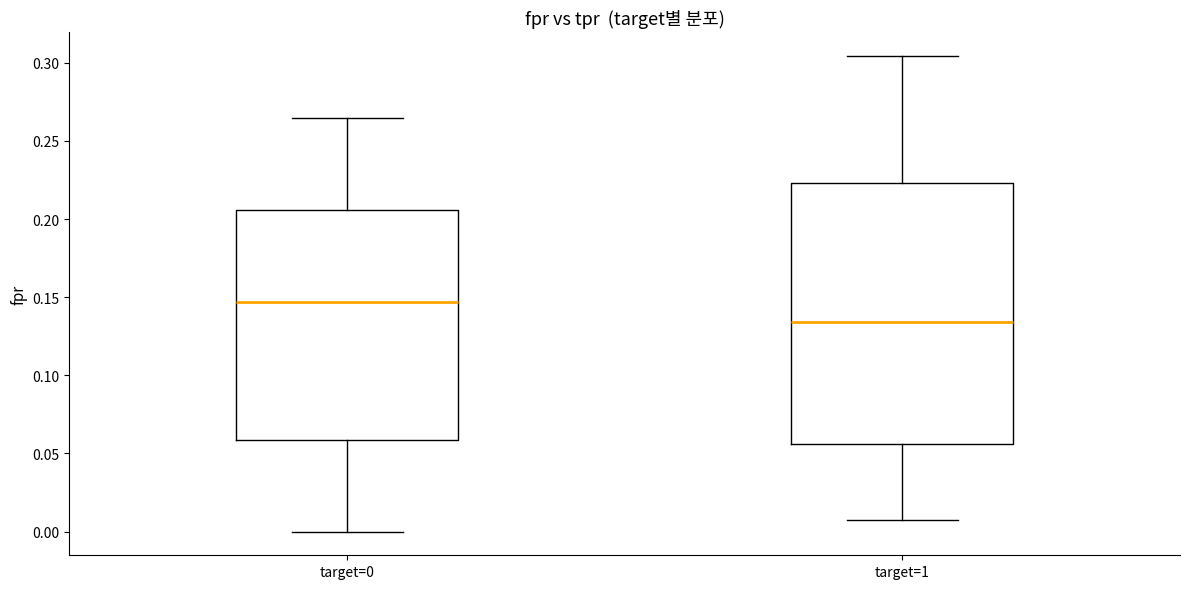

Reading left to right, transcribe this box plot: for each box, give where its median line is, the range the box spans, and where its two whiskers end, as read against the y-axis. The values are not printed on the chart, so give them approximately, as read against the axis.

target=0: median 0.145, box 0.060 to 0.205, whiskers 0.000 to 0.265
target=1: median 0.135, box 0.055 to 0.225, whiskers 0.005 to 0.305